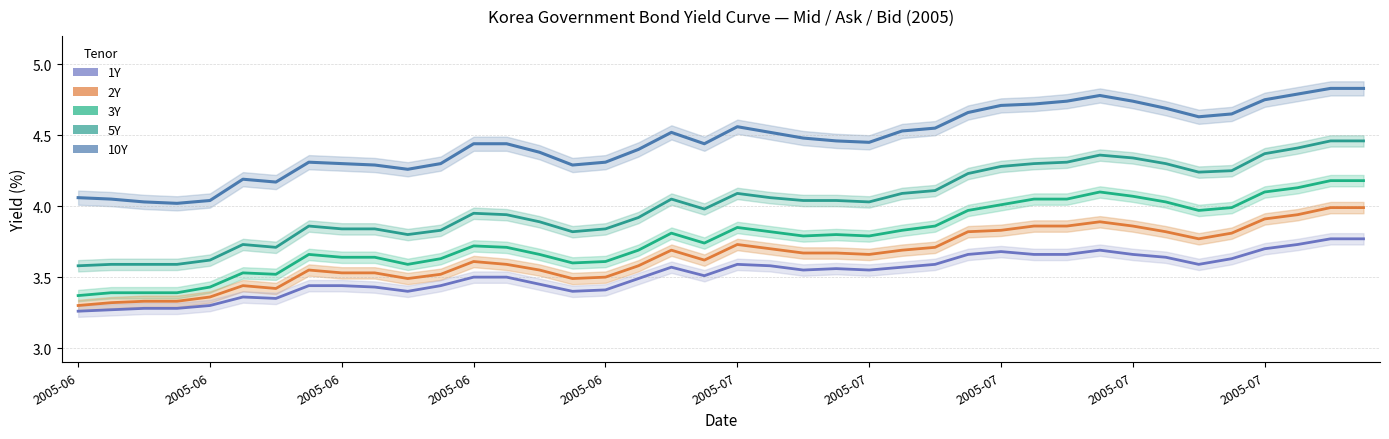

Reading left to right, transcribe all the data shown in this chart.

10Y Mid: 4.1	4.0	4.0	4.0	4.0	4.2	4.2	4.3	4.3	4.3	4.3	4.3	4.4	4.4	4.4	4.3	4.3	4.4	4.5	4.4	4.6	4.5	4.5	4.5	4.5	4.5	4.5	4.7	4.7	4.7	4.7	4.8	4.7	4.7	4.6	4.7	4.8	4.8	4.8	4.8
5Y Mid: 3.6	3.6	3.6	3.6	3.6	3.7	3.7	3.9	3.8	3.8	3.8	3.8	4.0	3.9	3.9	3.8	3.8	3.9	4.0	4.0	4.1	4.1	4.0	4.0	4.0	4.1	4.1	4.2	4.3	4.3	4.3	4.4	4.3	4.3	4.2	4.2	4.4	4.4	4.5	4.5
3Y Mid: 3.4	3.4	3.4	3.4	3.4	3.5	3.5	3.7	3.6	3.6	3.6	3.6	3.7	3.7	3.7	3.6	3.6	3.7	3.8	3.7	3.9	3.8	3.8	3.8	3.8	3.8	3.9	4.0	4.0	4.0	4.0	4.1	4.1	4.0	4.0	4.0	4.1	4.1	4.2	4.2
2Y Mid: 3.3	3.3	3.3	3.3	3.4	3.4	3.4	3.5	3.5	3.5	3.5	3.5	3.6	3.6	3.5	3.5	3.5	3.6	3.7	3.6	3.7	3.7	3.7	3.7	3.7	3.7	3.7	3.8	3.8	3.9	3.9	3.9	3.9	3.8	3.8	3.8	3.9	3.9	4.0	4.0
1Y Mid: 3.3	3.3	3.3	3.3	3.3	3.4	3.4	3.4	3.4	3.4	3.4	3.4	3.5	3.5	3.5	3.4	3.4	3.5	3.6	3.5	3.6	3.6	3.5	3.6	3.5	3.6	3.6	3.7	3.7	3.7	3.7	3.7	3.7	3.6	3.6	3.6	3.7	3.7	3.8	3.8